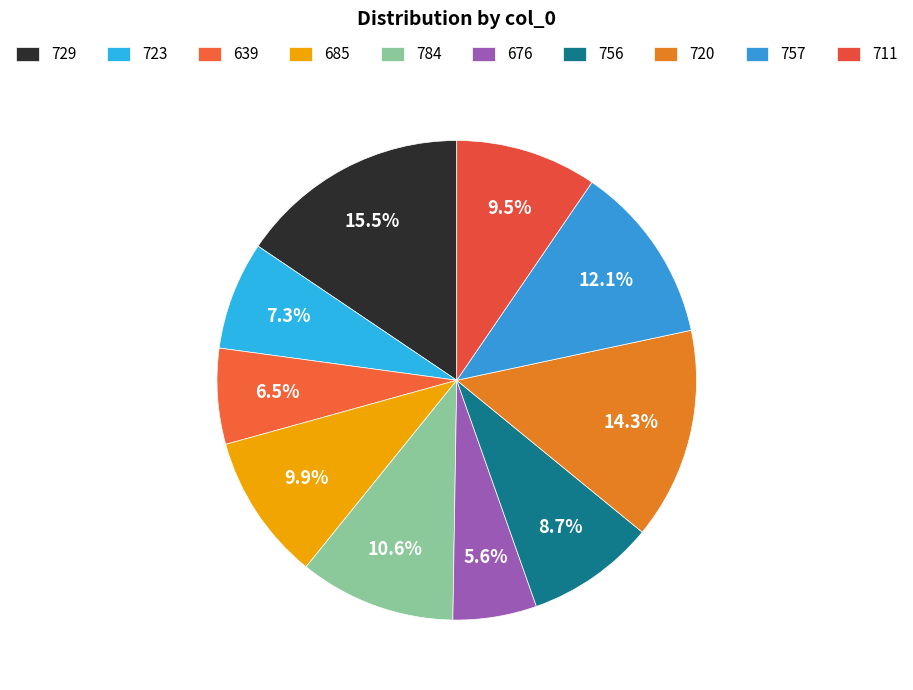

How many segments does this pie chart have?

10